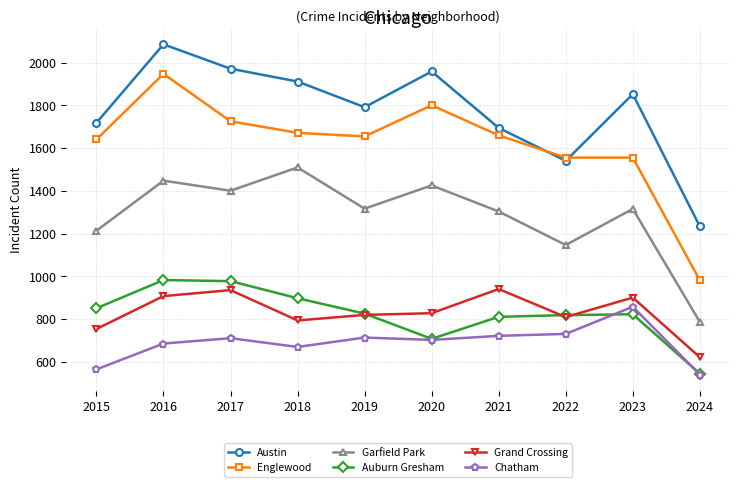

What is the spread (max minus min) of values at 2022?

825